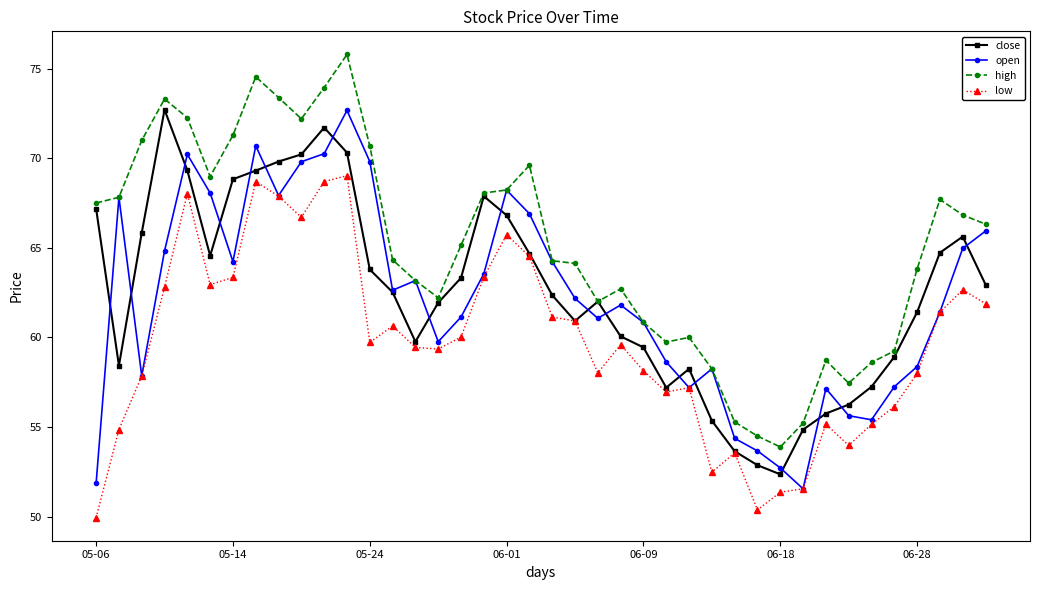

What is the lowest value of the open series?

51.6